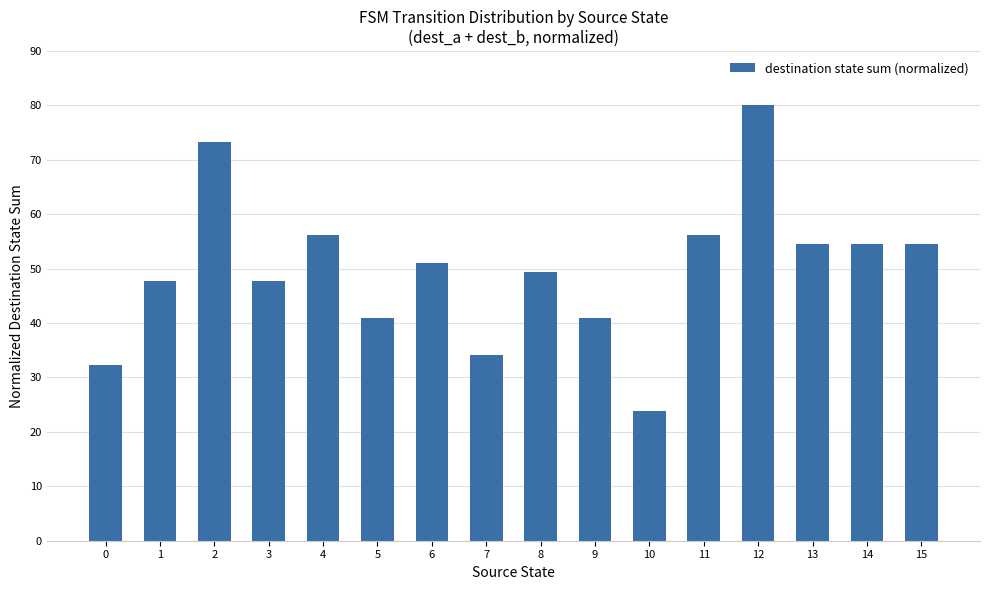

Are the bars horizontal?

No